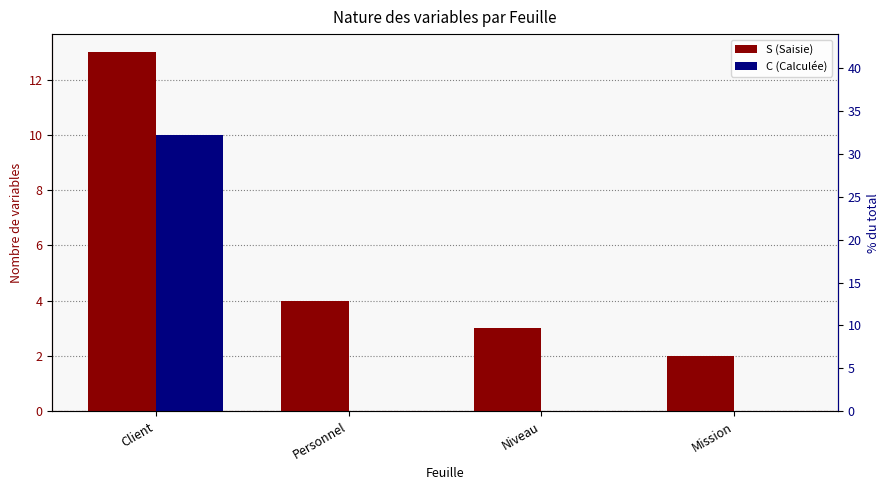

Reading right to left, what are all the values shown in this chart?

S (Saisie): Mission=2	Niveau=3	Personnel=4	Client=13
C (Calculée): Mission=0	Niveau=0	Personnel=0	Client=10